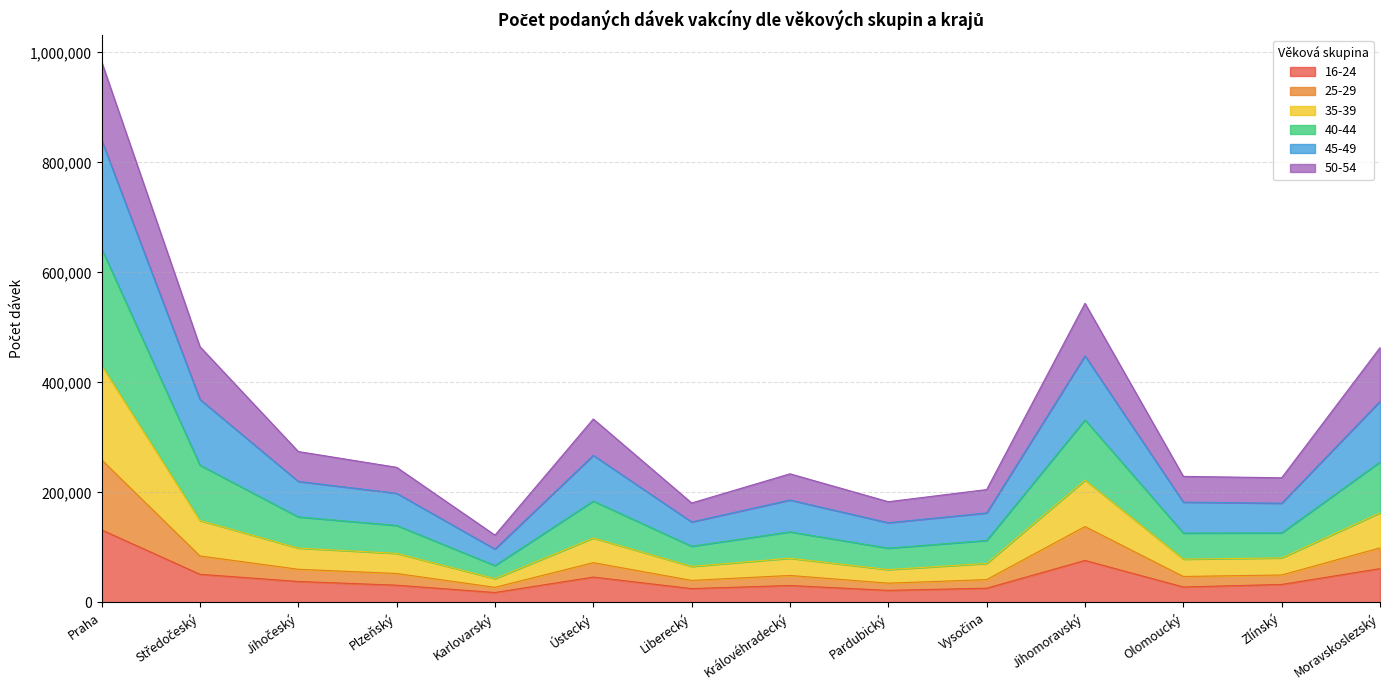

What is the value of the 16-24 point at the 6th from the left?

46072